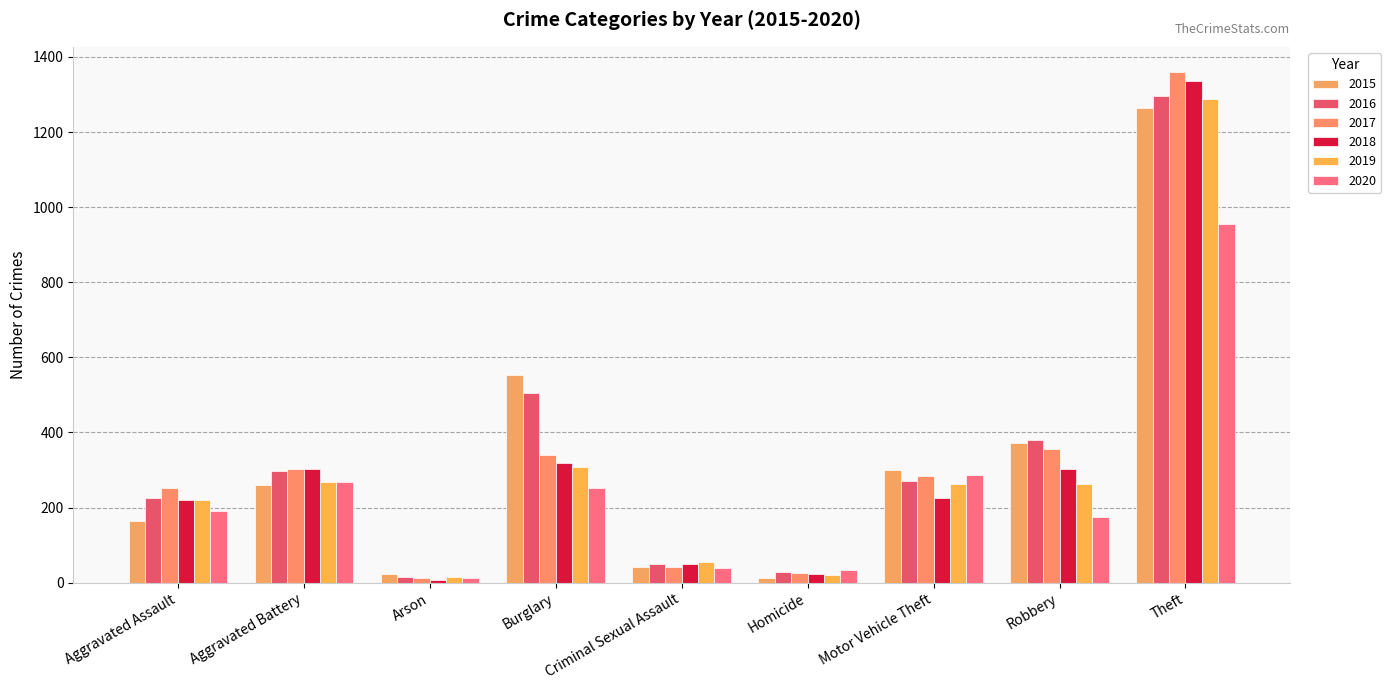

Are the bars horizontal?

No